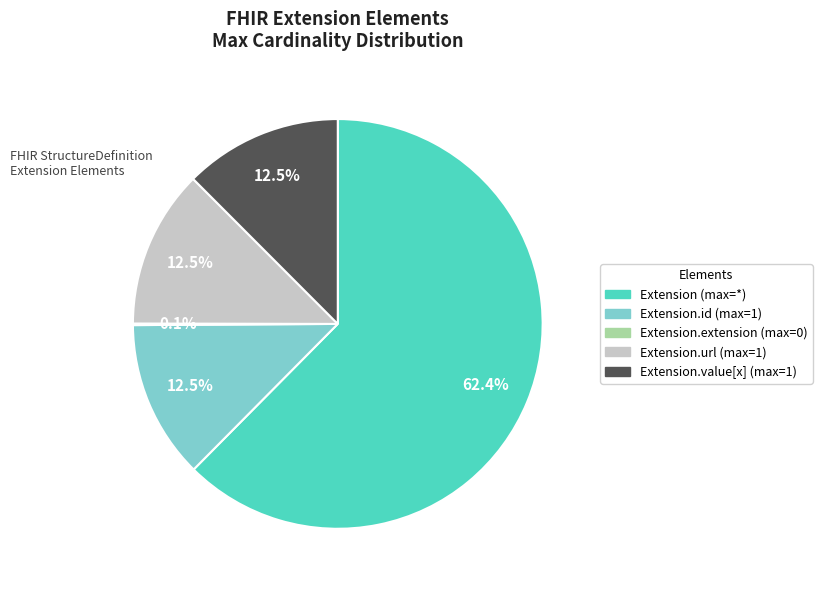

Is there any slice that represents more than half of the pie?

Yes